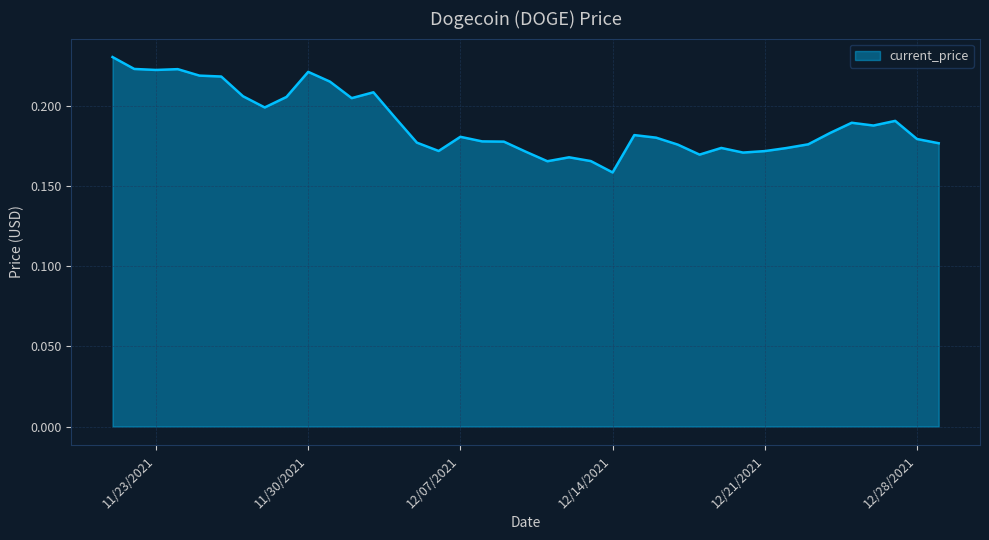

Is this an area chart (filled region under the line)?

Yes